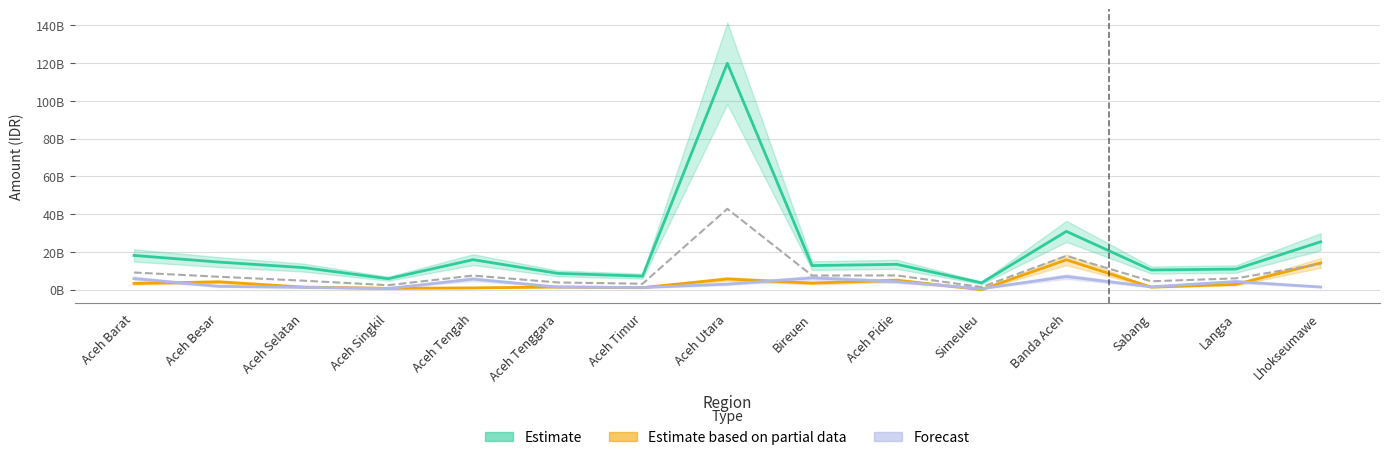

True or false: Estimate based on partial data and Estimate intersect in this chart.

False